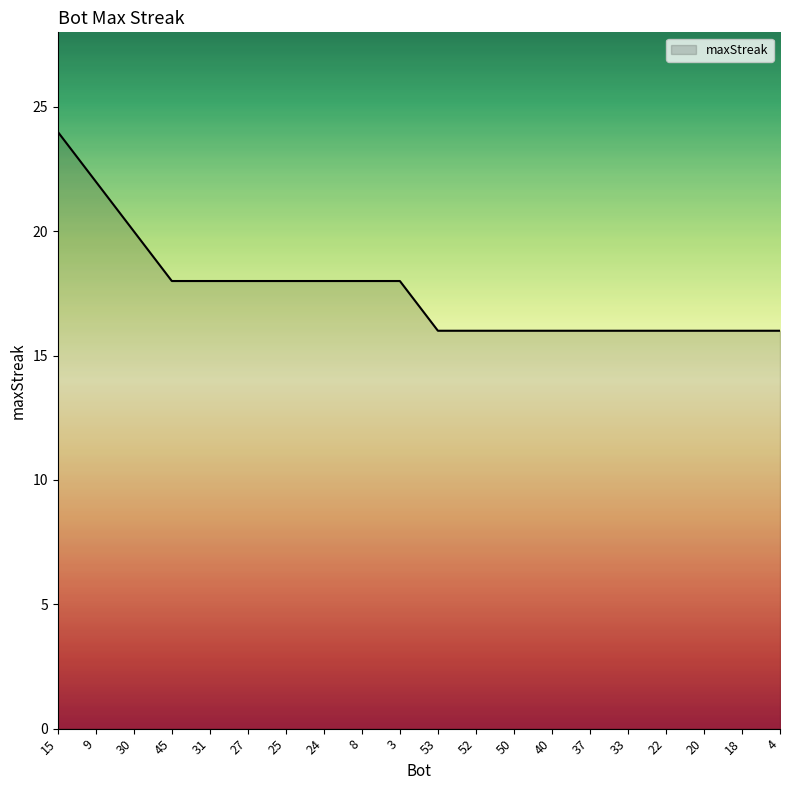

What is the smallest value displayed?

16